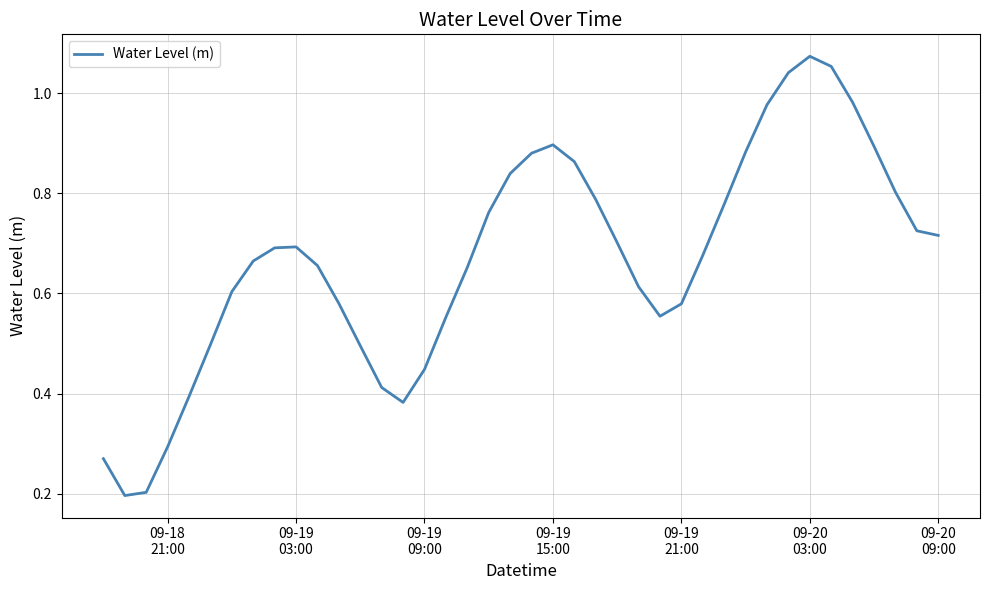

How many lines are shown in the chart?

1